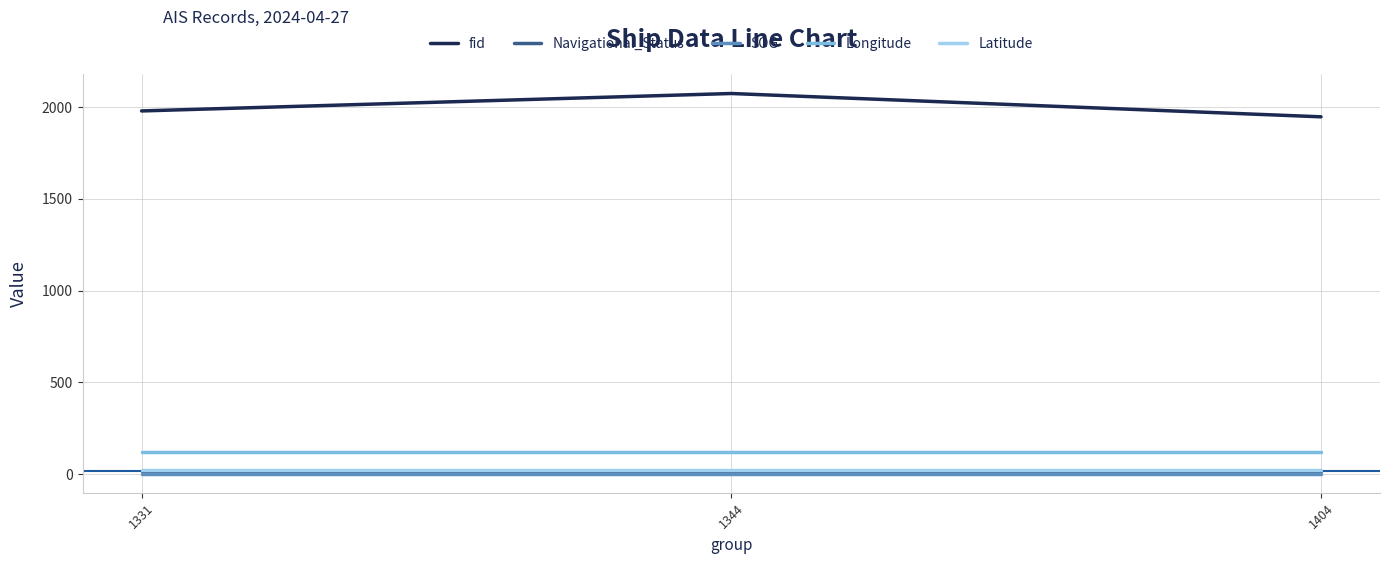

What is the sum of the fid values at 1344 and 1331?

4053.0